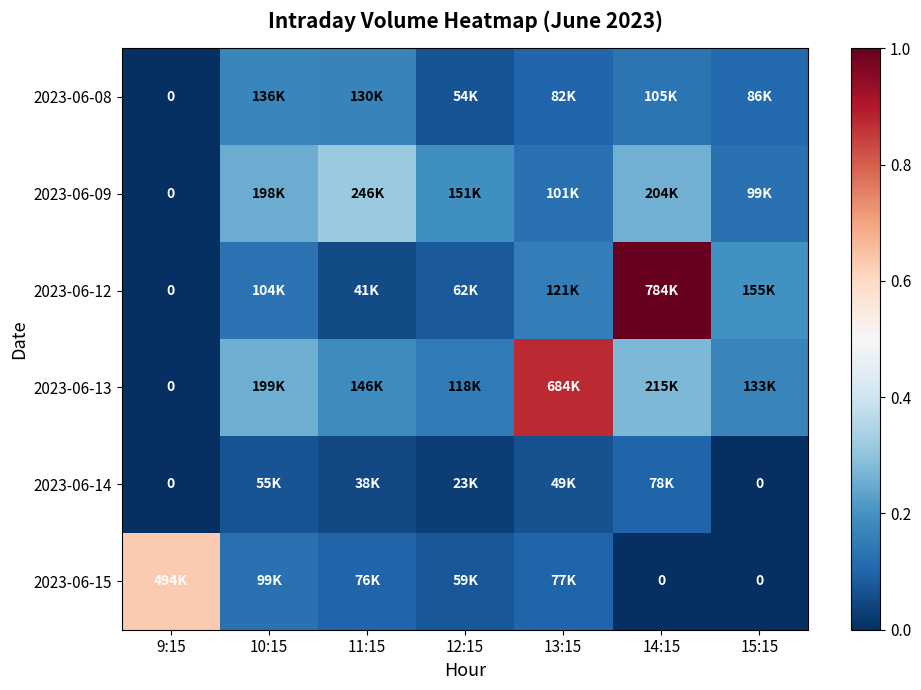

What is the sum of the 2023-06-12 values at 14:15 and 9:15?

1.0